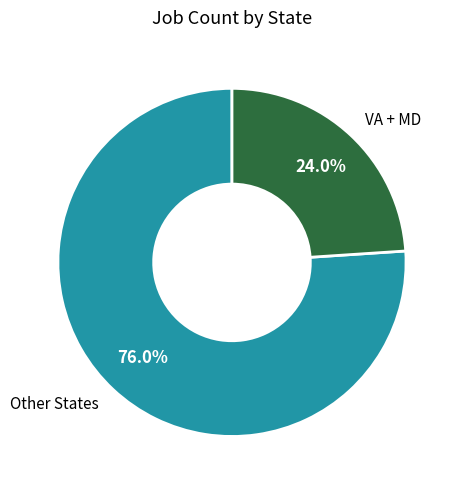

How many slices are in this pie chart?

2